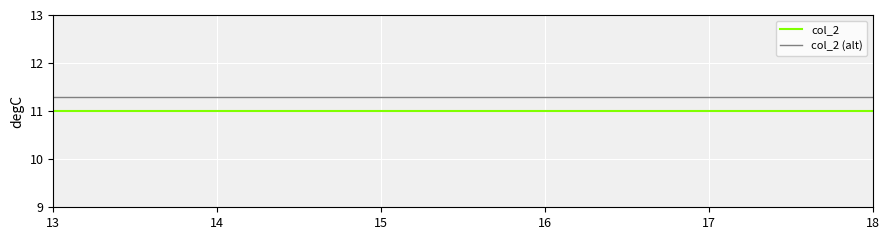

What is the highest value of the col_2 series?

11.0